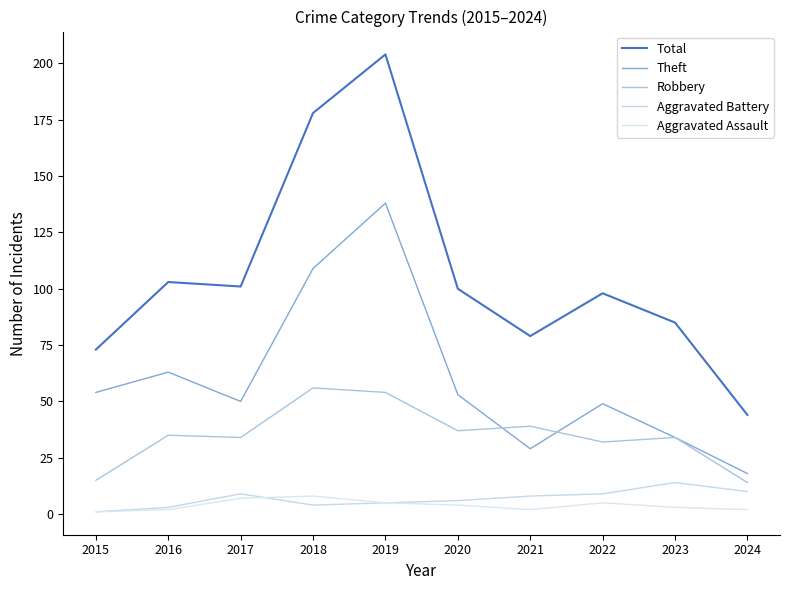

True or false: Theft and Total cross at least once.

False